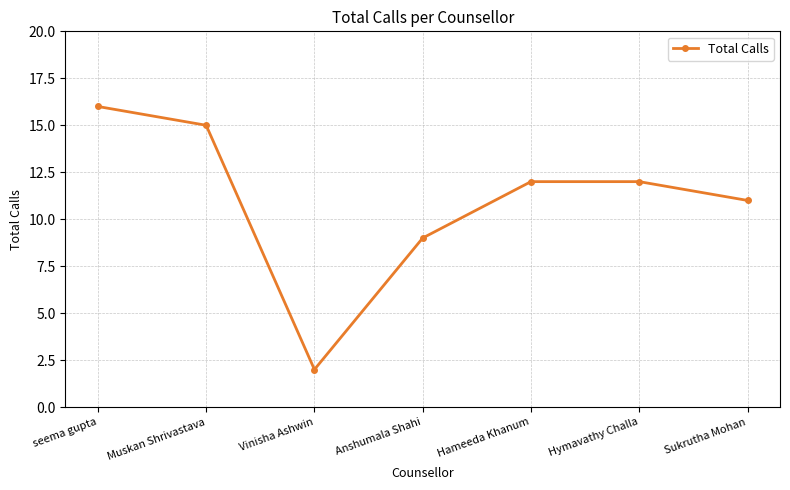

Does the chart display data point markers on the line(s)?

Yes